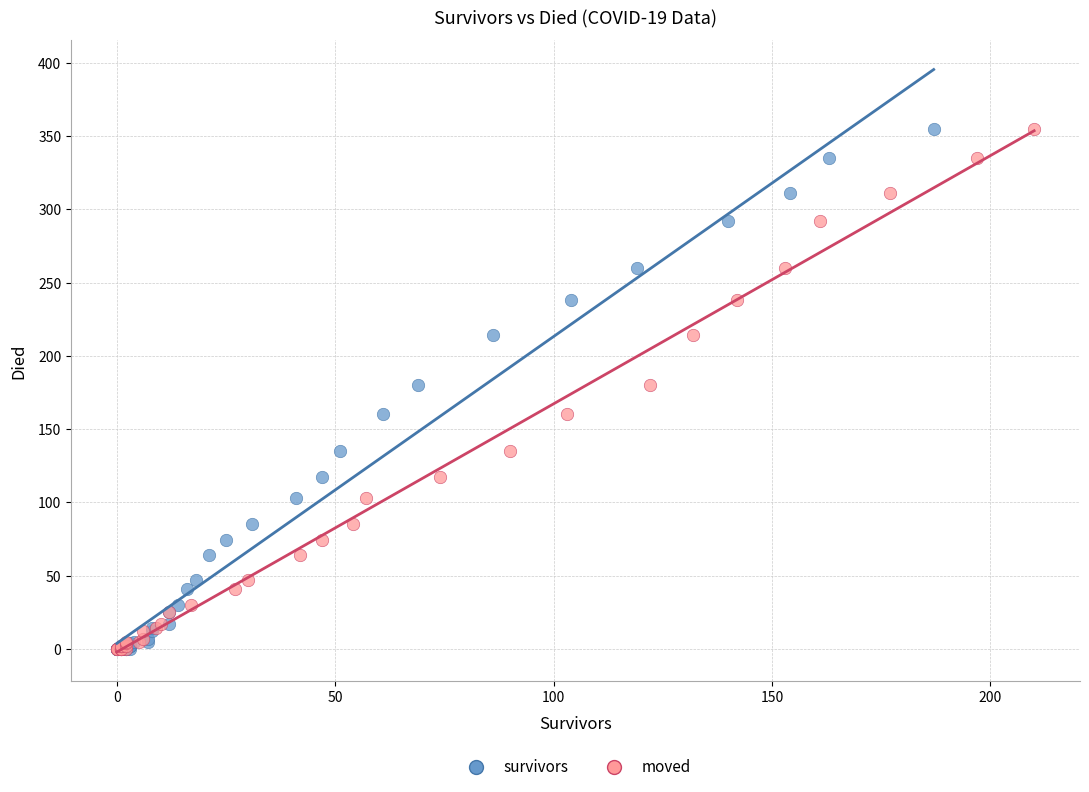

What are all the series names shown in the legend?

survivors, moved